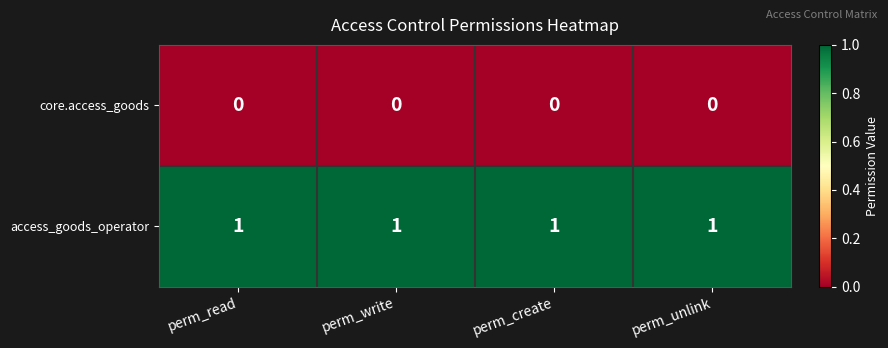

At how many categories does at least one series exceed 0?

4